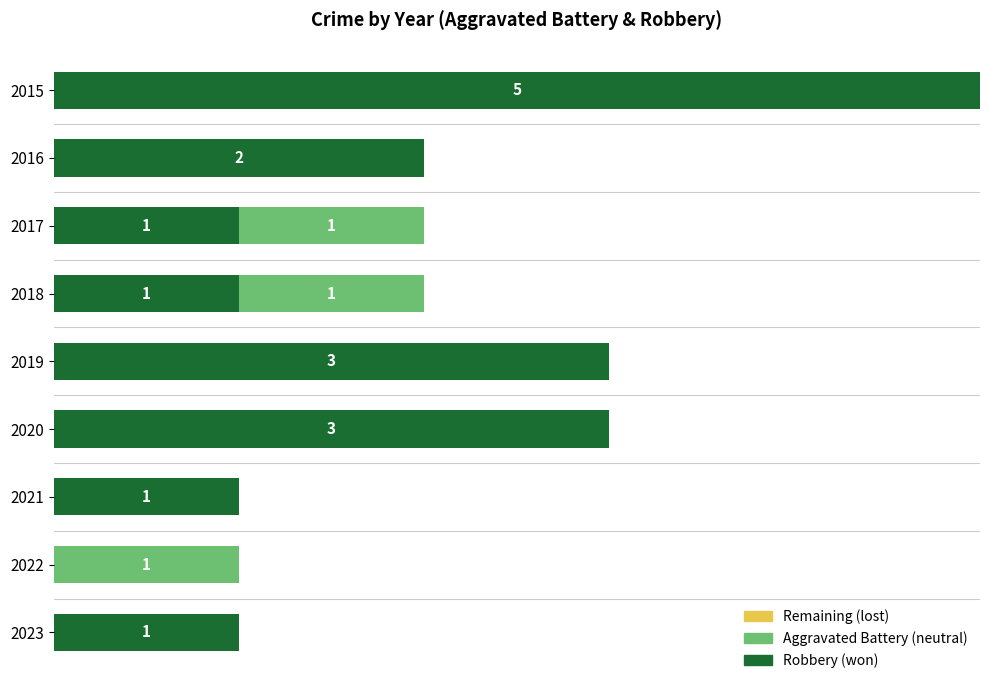

True or false: lost has a value of 0.4 at 3.

False